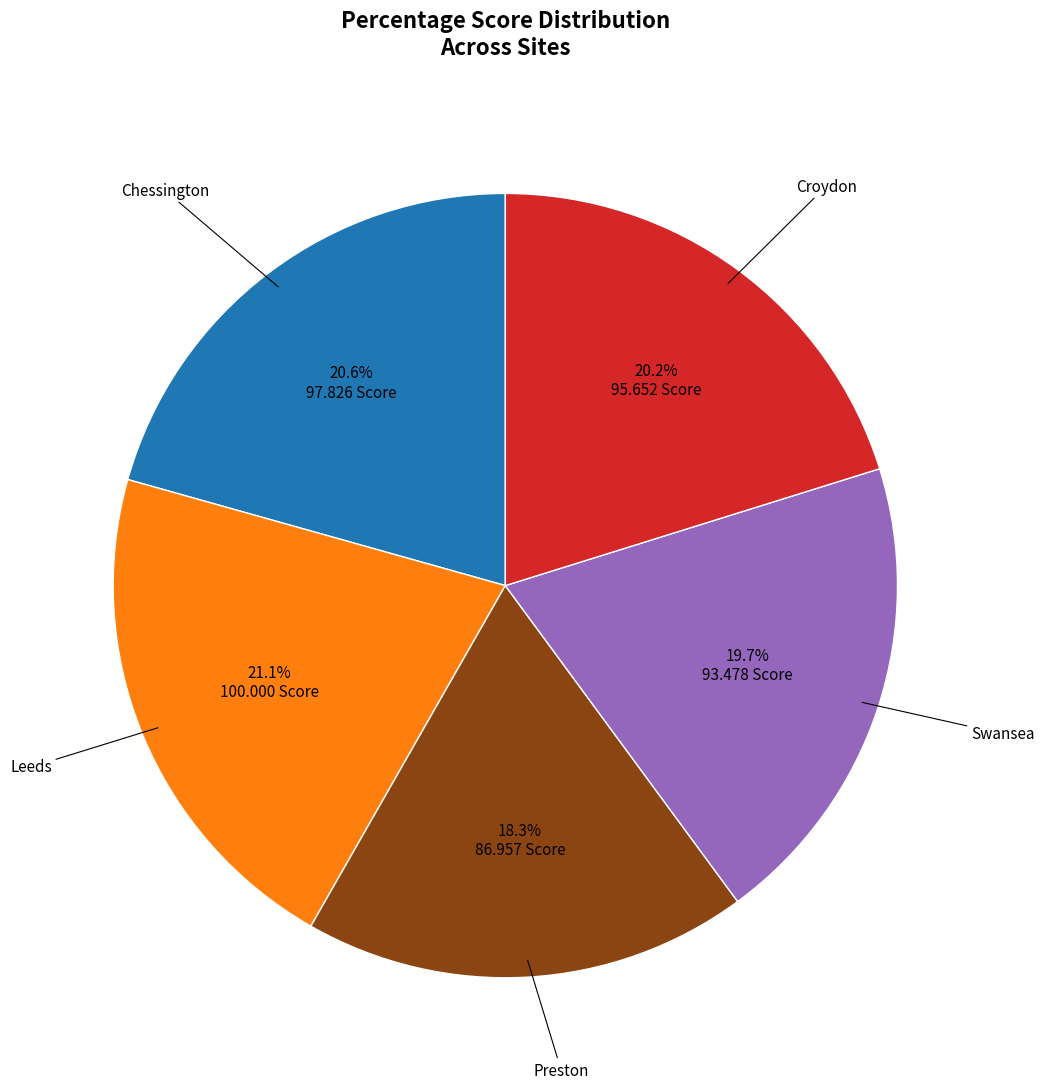

Does any single category account for the majority?

No